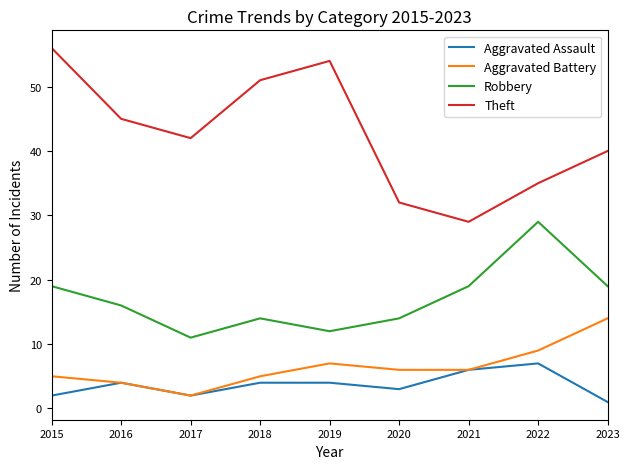

Reading left to right, list all the values displayed in this chart.

Aggravated Assault: 2	4	2	4	4	3	6	7	1
Aggravated Battery: 5	4	2	5	7	6	6	9	14
Robbery: 19	16	11	14	12	14	19	29	19
Theft: 56	45	42	51	54	32	29	35	40